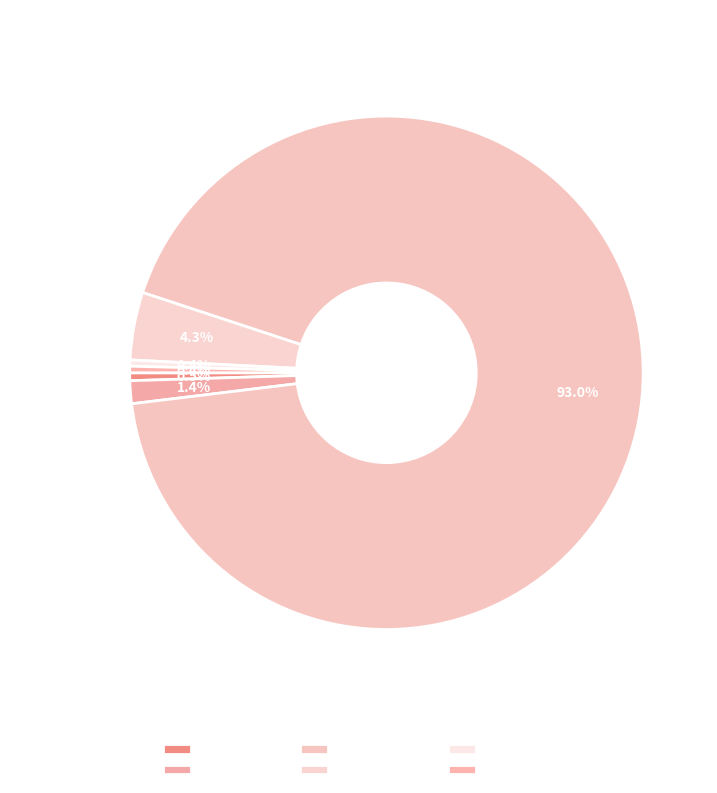

How many segments does this pie chart have?

6